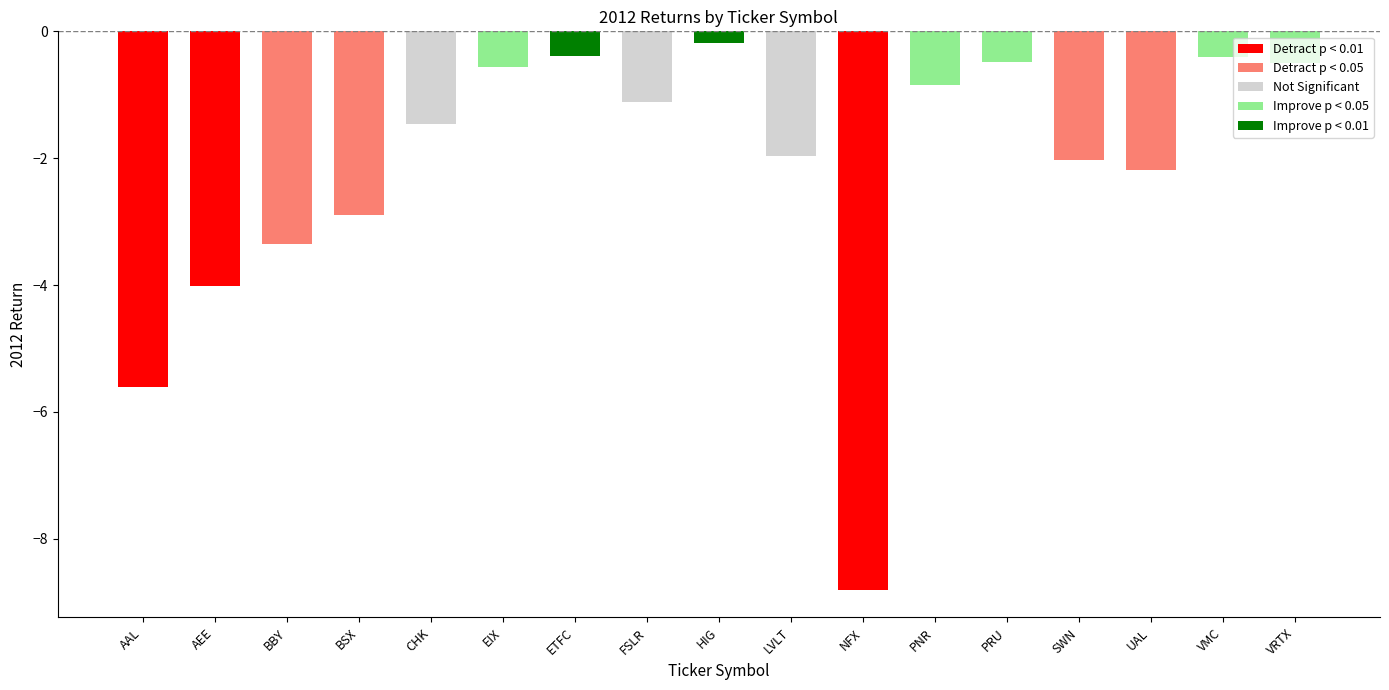

Reading left to right, extract all data points from this chart.

-5.6	-4.0	-3.4	-2.9	-1.5	-0.6	-0.4	-1.1	-0.2	-2.0	-8.8	-0.8	-0.5	-2.0	-2.2	-0.4	-0.5